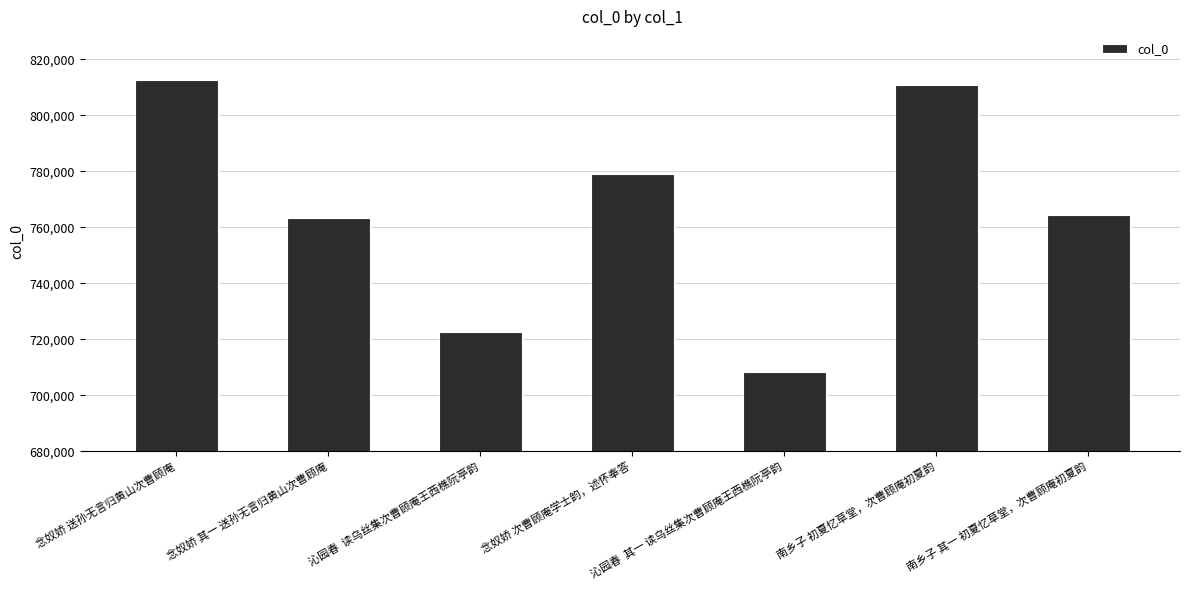

What is the approximate value at 沁园春  其一 读乌丝集次曹顾庵王西樵阮亭韵, to the nearest 50?

708450